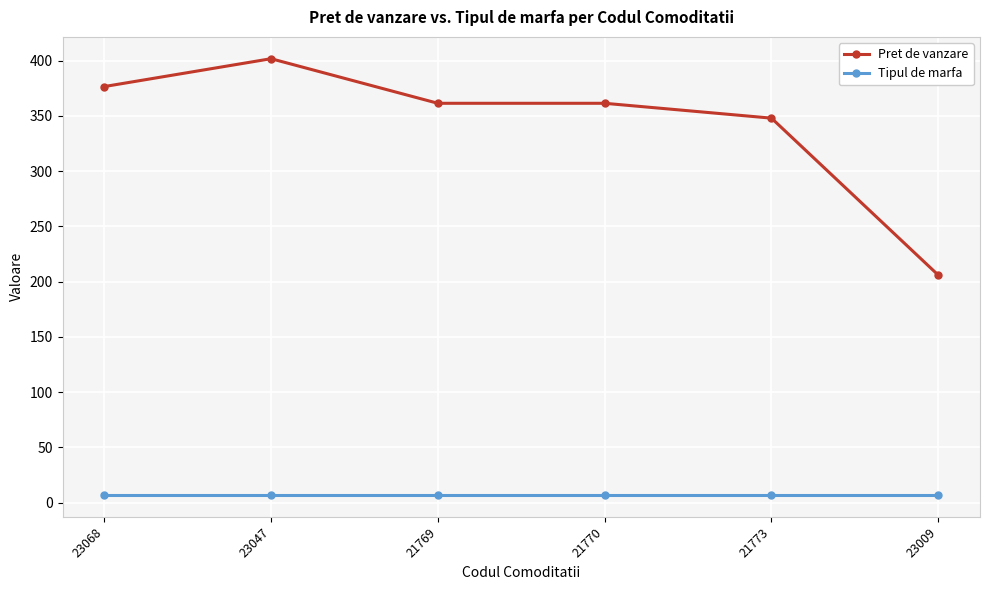

In Pret de vanzare, how many points are lower than both neighbors (excluding endpoints)?

1